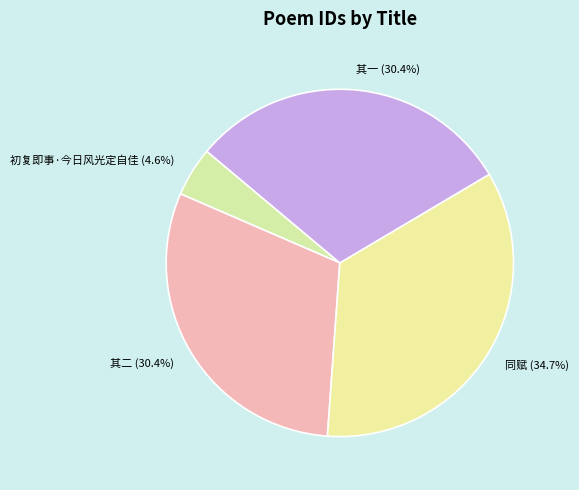

To the nearest percent, what is the difference between the largest and smallest slice percentages?

30%